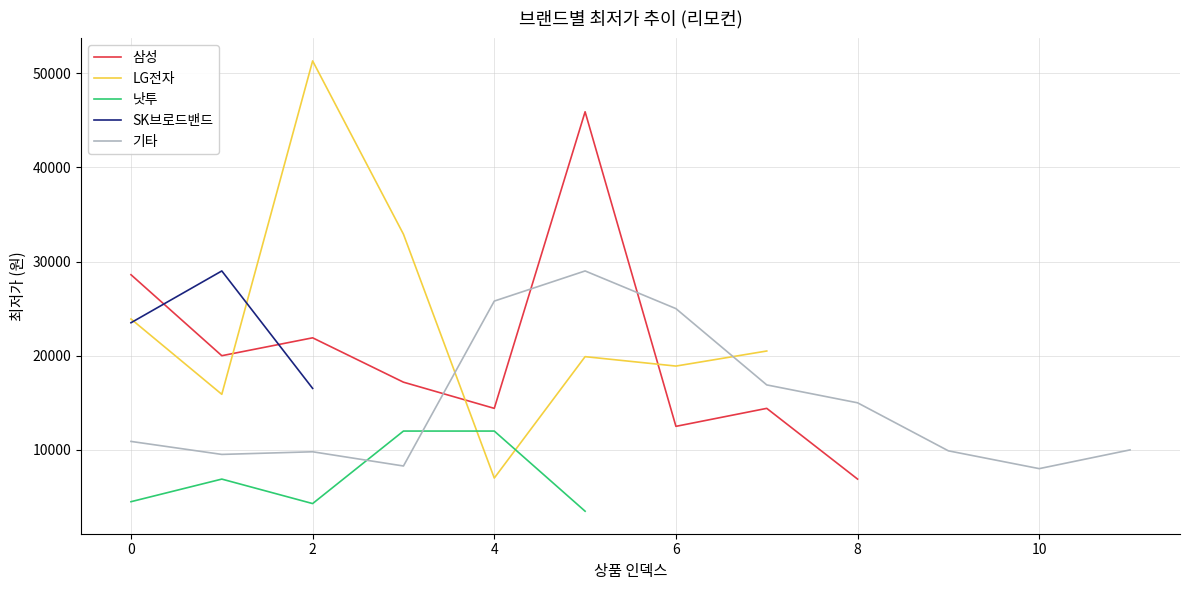

At which category does 낫투 reach its first local valley?

2